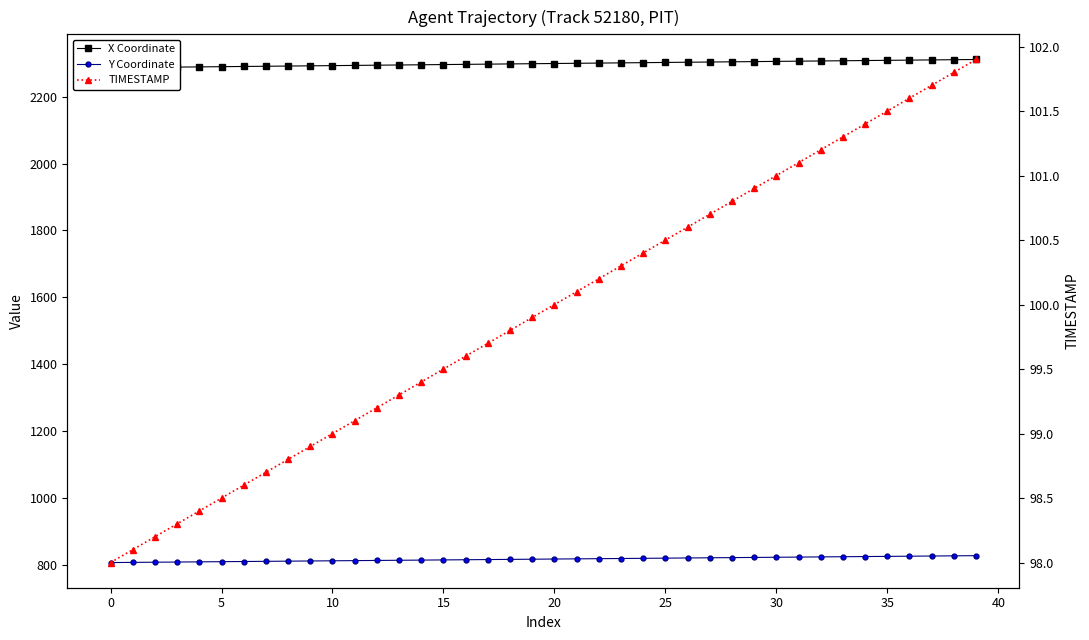

Reading left to right, transcribe all the data shown in this chart.

X Coordinate: 2286.4	2287.0	2287.7	2288.3	2288.9	2289.6	2290.2	2290.8	2291.4	2292.1	2292.7	2293.3	2294.0	2294.6	2295.2	2295.9	2296.5	2297.2	2297.8	2298.4	2299.1	2299.7	2300.3	2300.9	2301.6	2302.2	2302.8	2303.5	2304.1	2304.7	2305.4	2306.0	2306.6	2307.3	2307.9	2308.5	2309.2	2309.8	2310.4	2311.1
Y Coordinate: 807.0	807.6	808.1	808.6	809.2	809.7	810.2	810.7	811.3	811.8	812.3	812.9	813.4	813.9	814.4	815.0	815.5	816.0	816.6	817.1	817.6	818.1	818.7	819.2	819.7	820.3	820.8	821.3	821.9	822.4	822.9	823.4	824.0	824.5	825.0	825.6	826.1	826.6	827.2	827.7
TIMESTAMP: 98.0	98.1	98.2	98.3	98.4	98.5	98.6	98.7	98.8	98.9	99.0	99.1	99.2	99.3	99.4	99.5	99.6	99.7	99.8	99.9	100.0	100.1	100.2	100.3	100.4	100.5	100.6	100.7	100.8	100.9	101.0	101.1	101.2	101.3	101.4	101.5	101.6	101.7	101.8	101.9